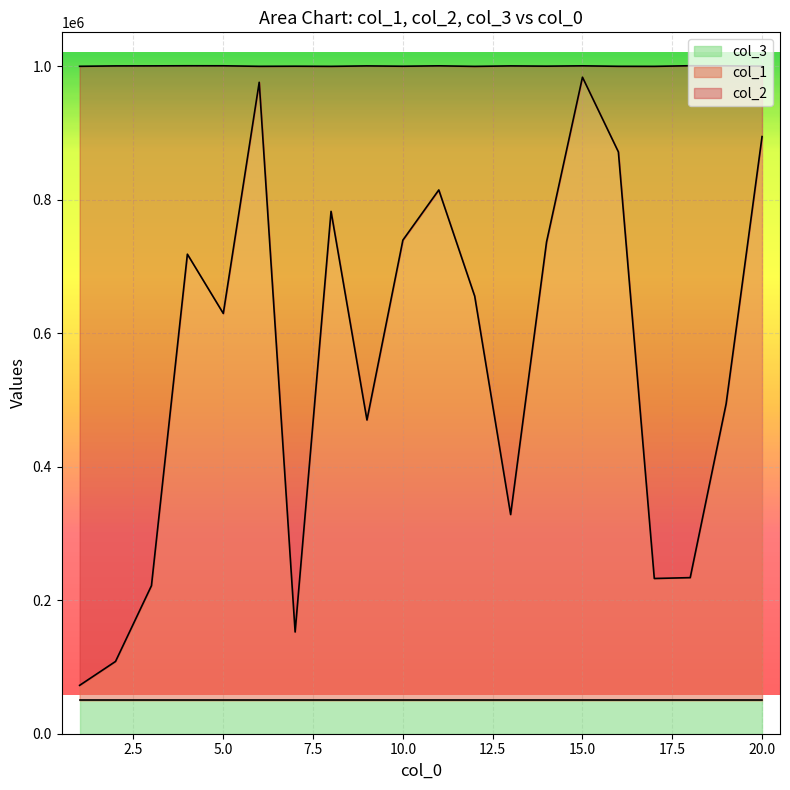

What is the total value across all series at 18?

1234896